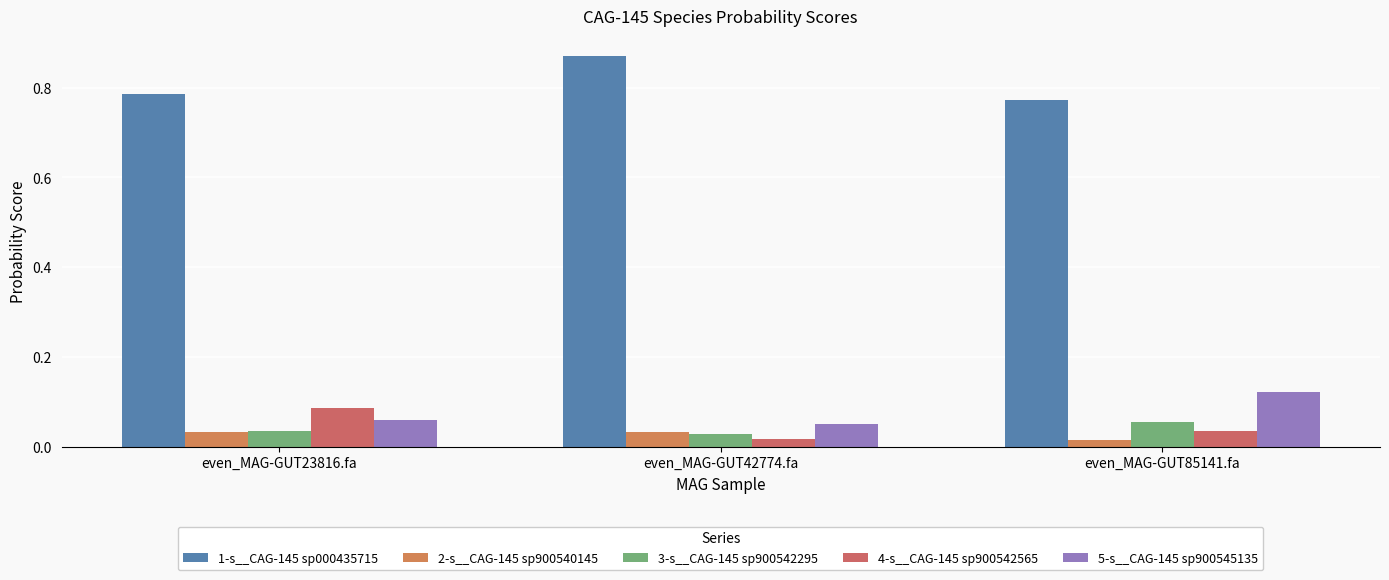

Between even_MAG-GUT85141.fa and even_MAG-GUT42774.fa, which is larger?

even_MAG-GUT42774.fa